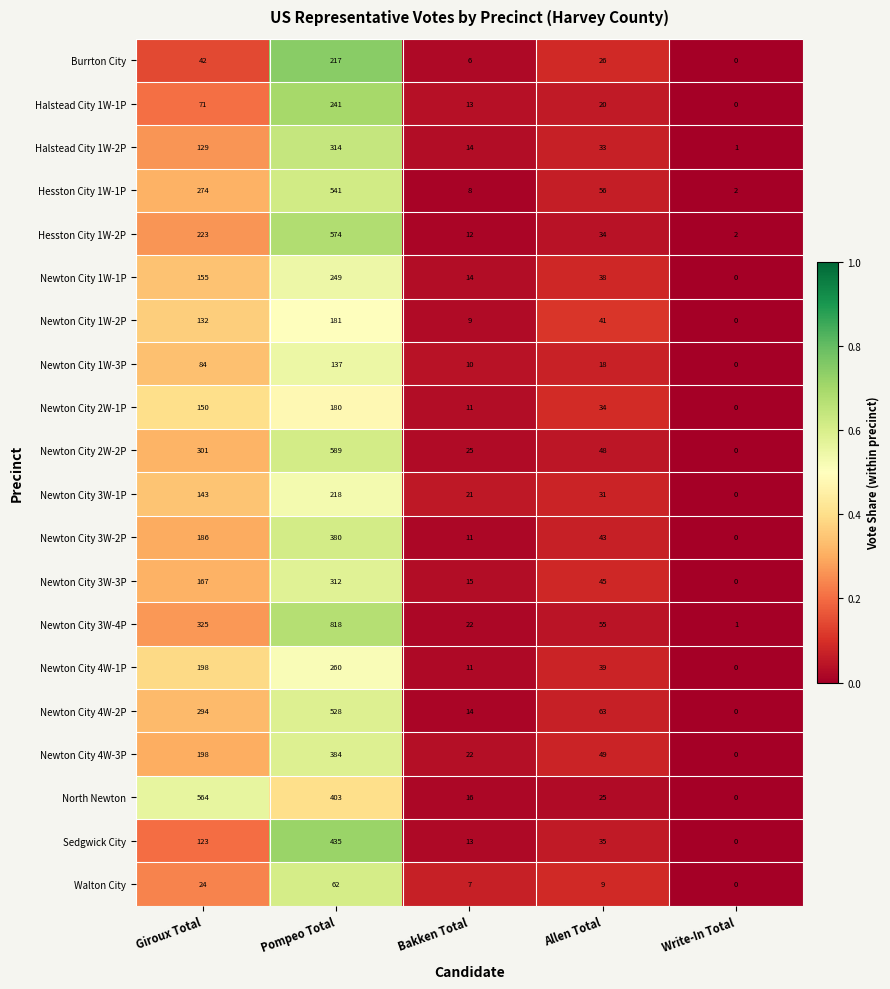

At which category is the sum across all series the highest?

Pompeo Total